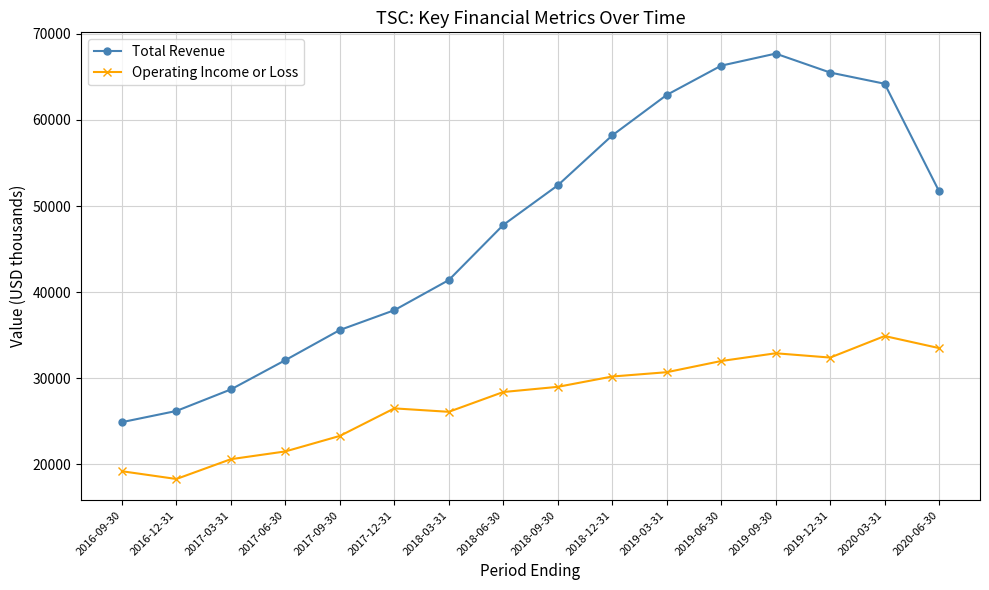

What is the sum of the Operating Income or Loss values at 2020-03-31 and 2019-09-30?

67800